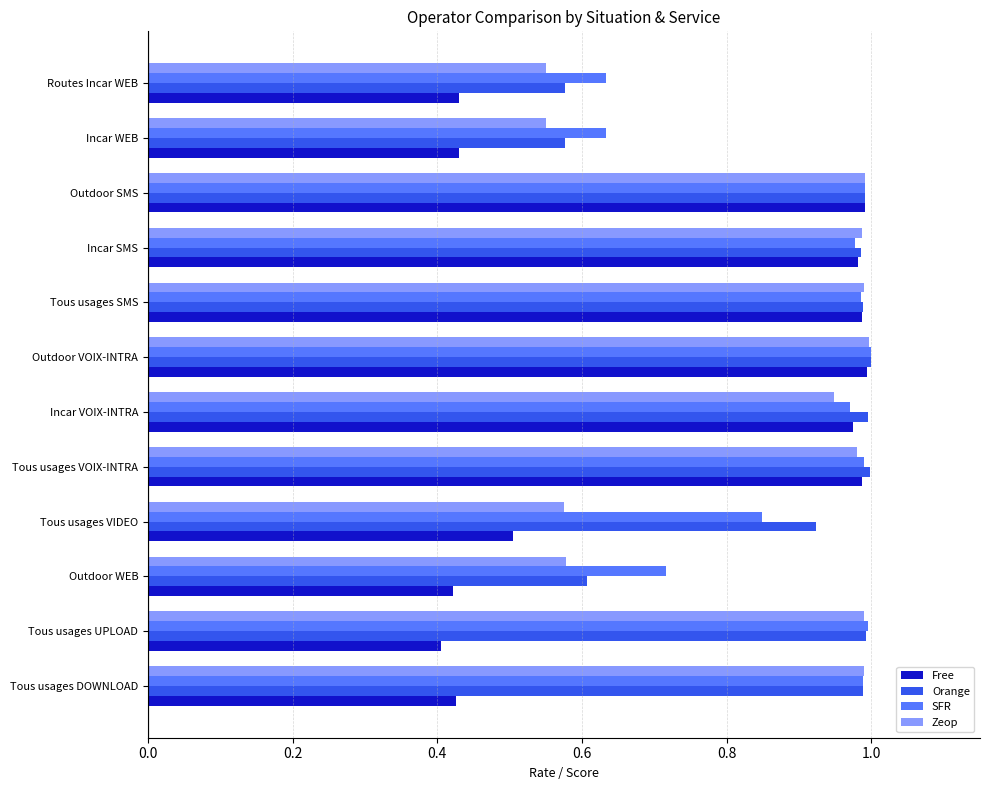

Is the value of SFR at Routes Incar WEB greater than the value of Free at Outdoor SMS?

No